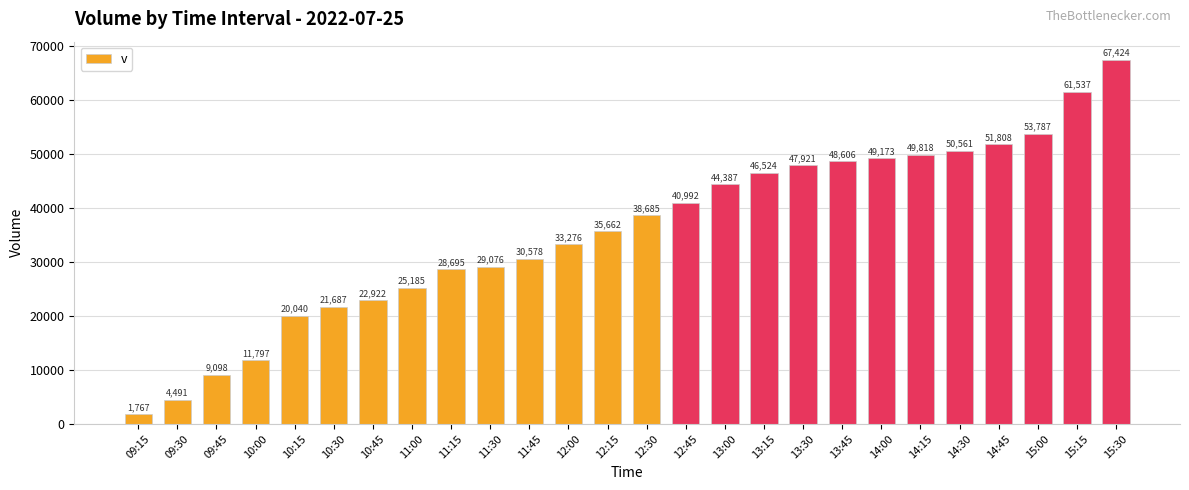

What is the sum of all values?

925497